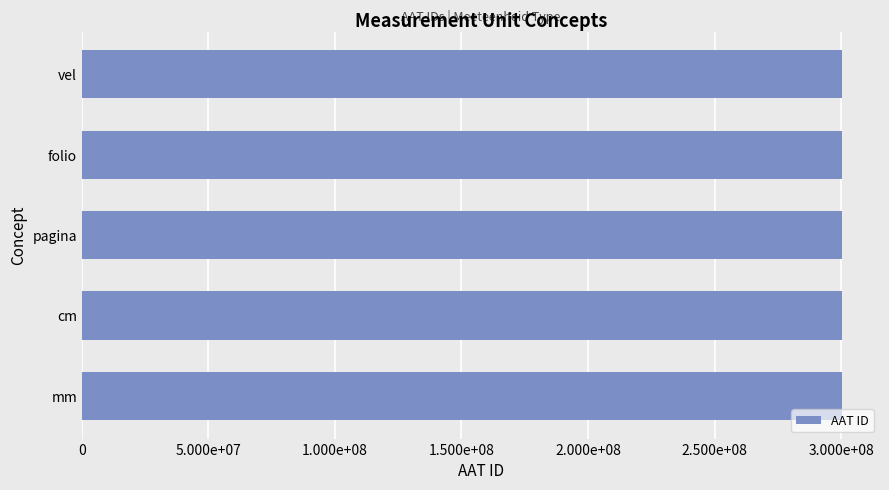

Are the bars horizontal?

Yes